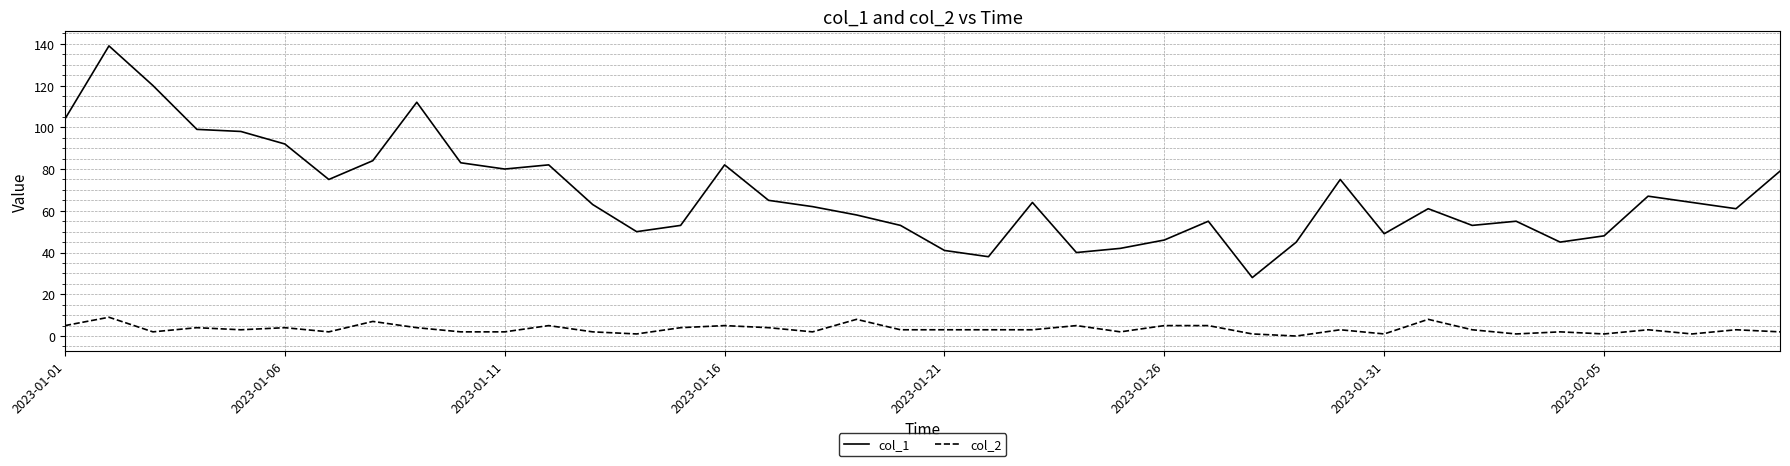

List the series in order of their peak value, lowest first.

col_2, col_1